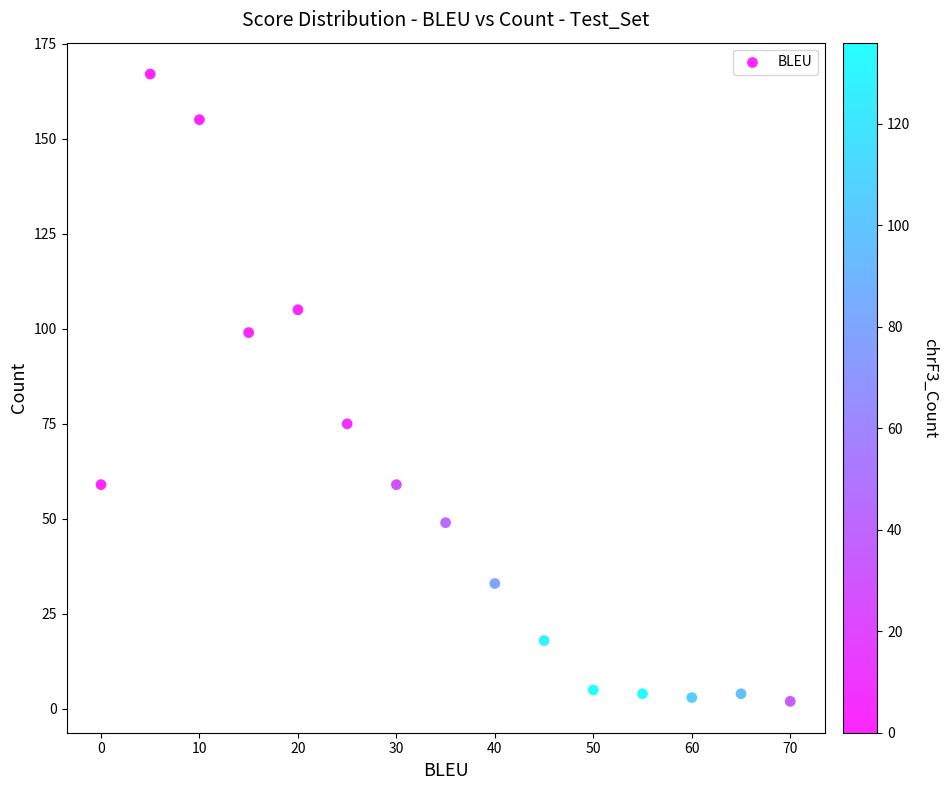

What is the range of X values (max minus min)?

70